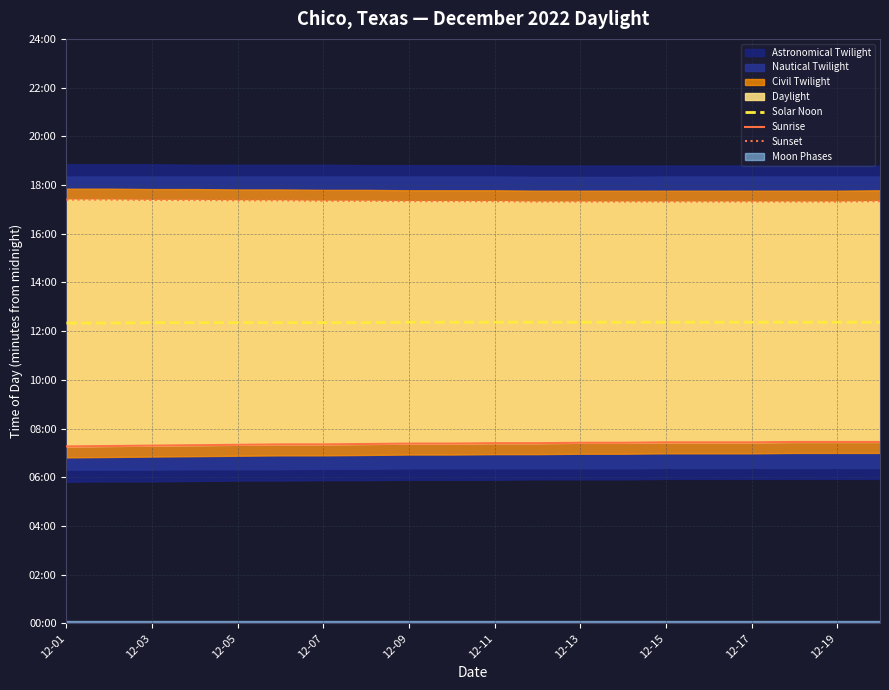

The Solar Noon series shows 742 at 15. True or false?

True